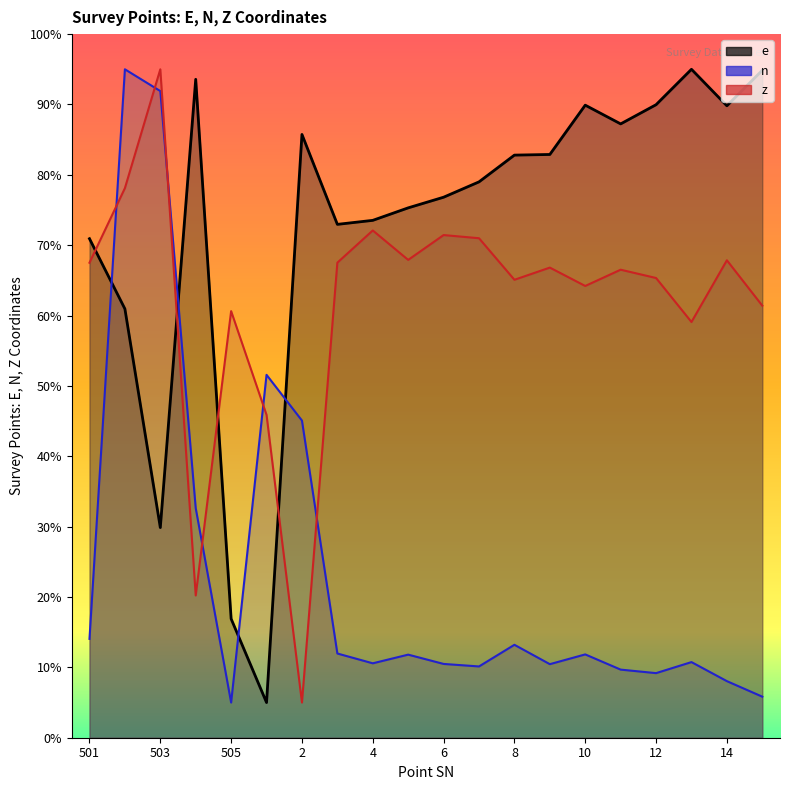

What is the difference between the maximum and minimum values in the z series?

90.0